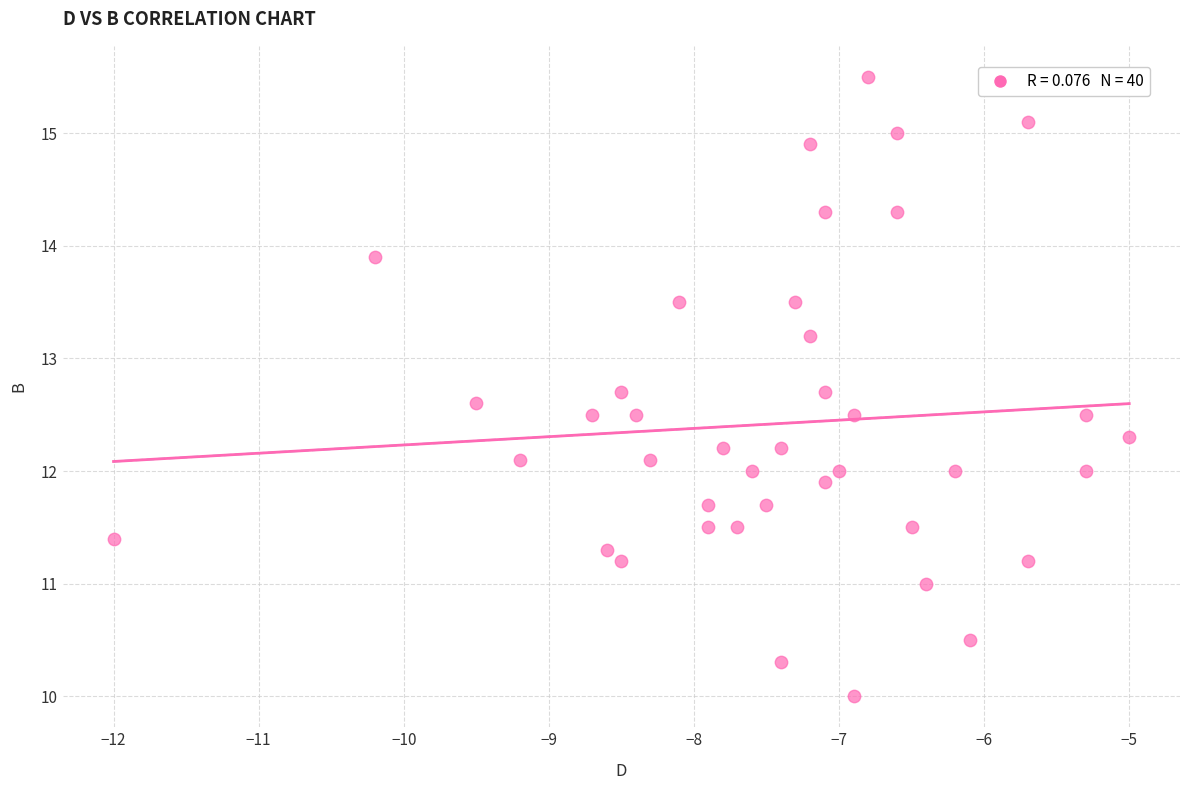

What is the range of Y values (max minus min)?

5.5